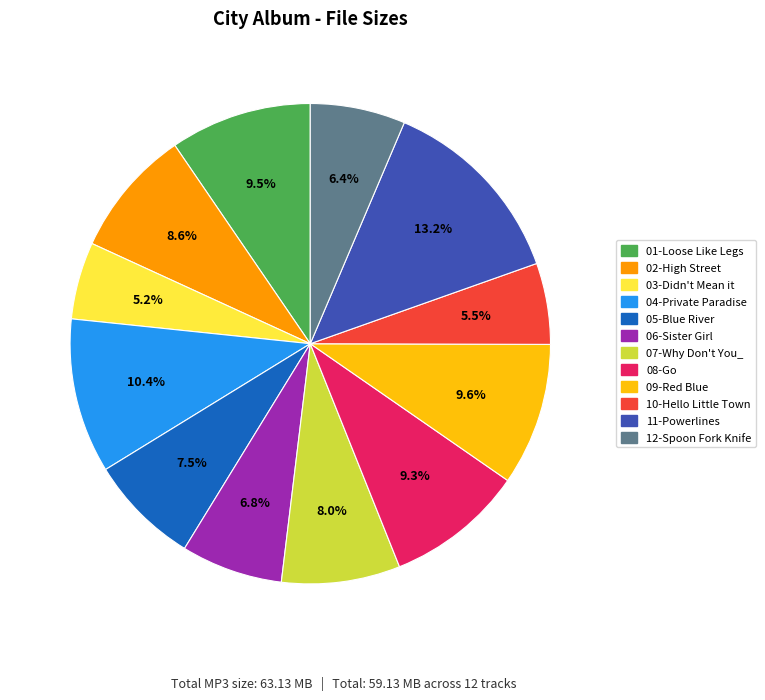

Between 05-Blue River and 04-Private Paradise, which is larger?

04-Private Paradise